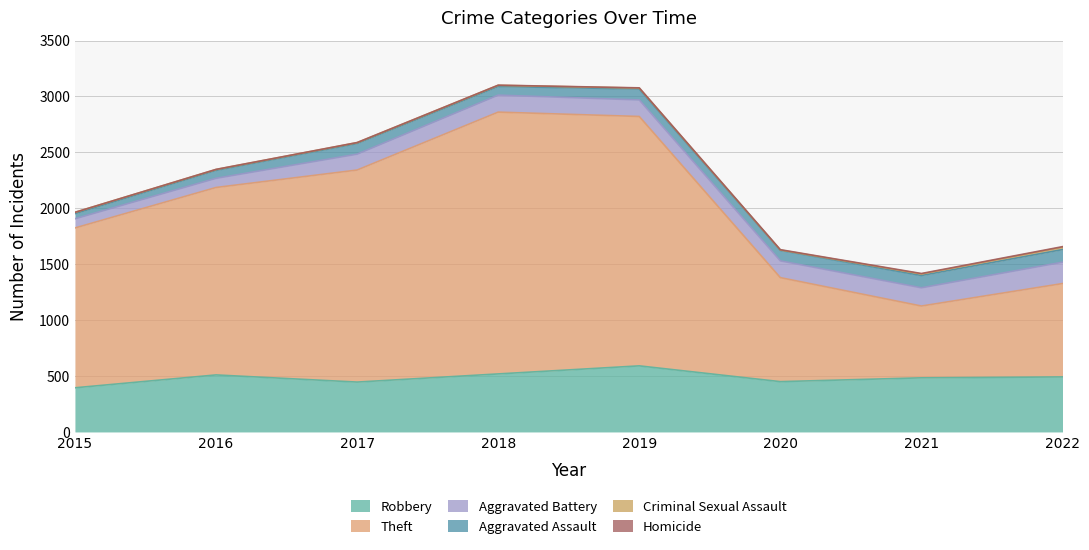

Is it true that Homicide equals 2 at 2019?

True